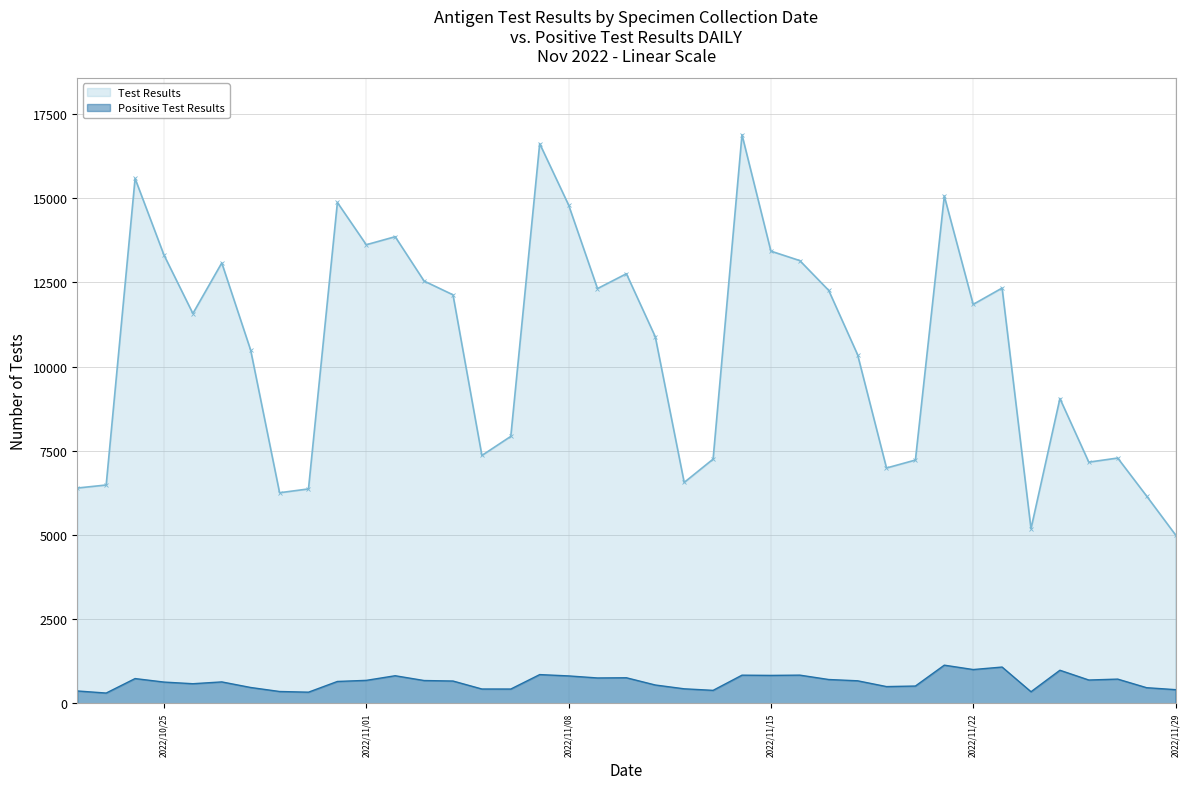

Which series has the widest spread of values?

Test Results